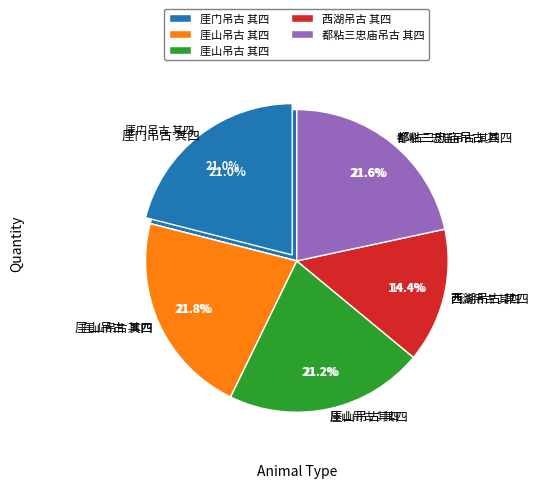

Combined, what portion of the pie is 都粘三忠庙吊古 其四 and 西湖吊古 其四?

36.0%